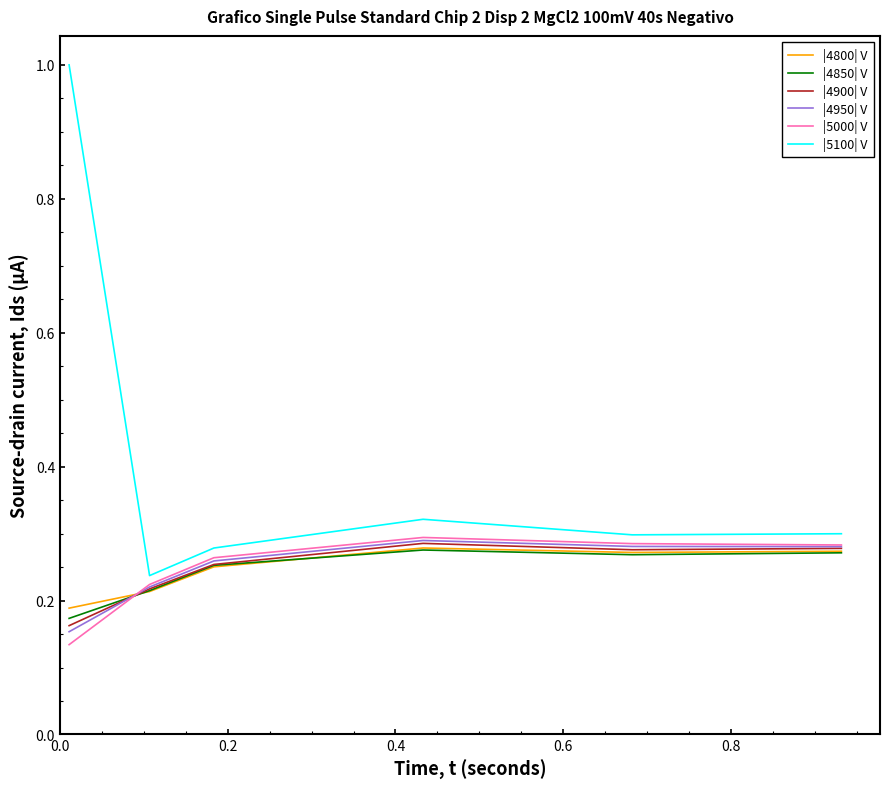

True or false: |4850| V and |5100| V intersect in this chart.

False